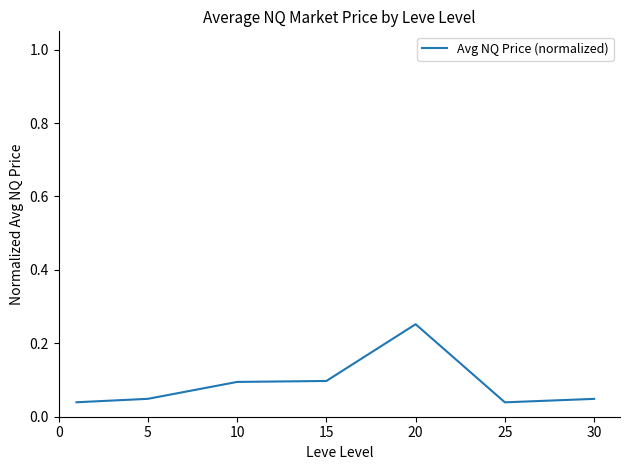

Does the chart have visible grid lines?

No